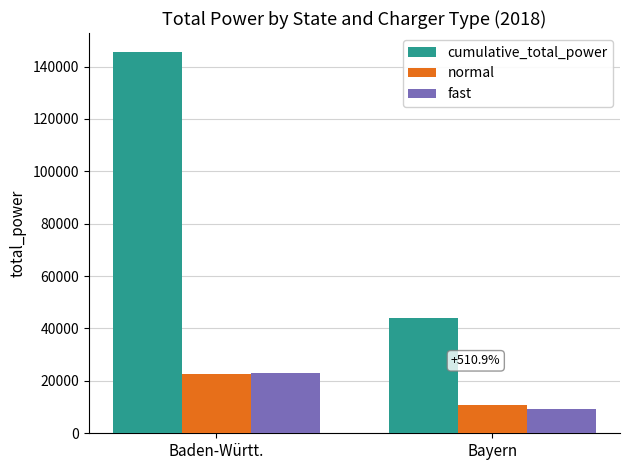

Are the bars grouped side by side (vs. stacked)?

Yes